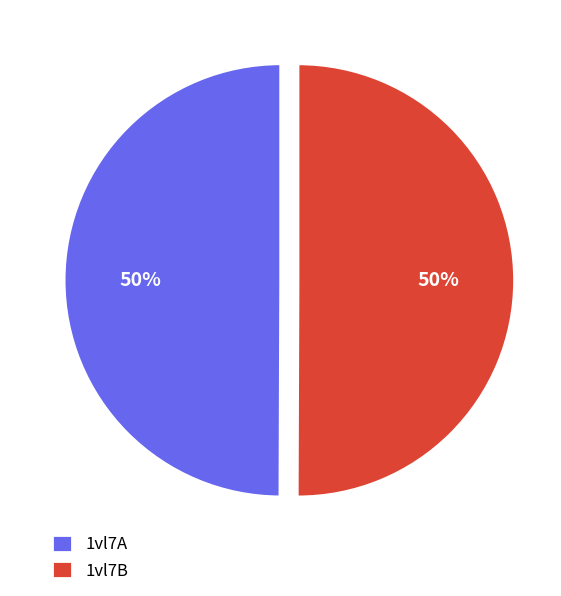

Combined, do 1vl7B and 1vl7A account for over 50%?

Yes